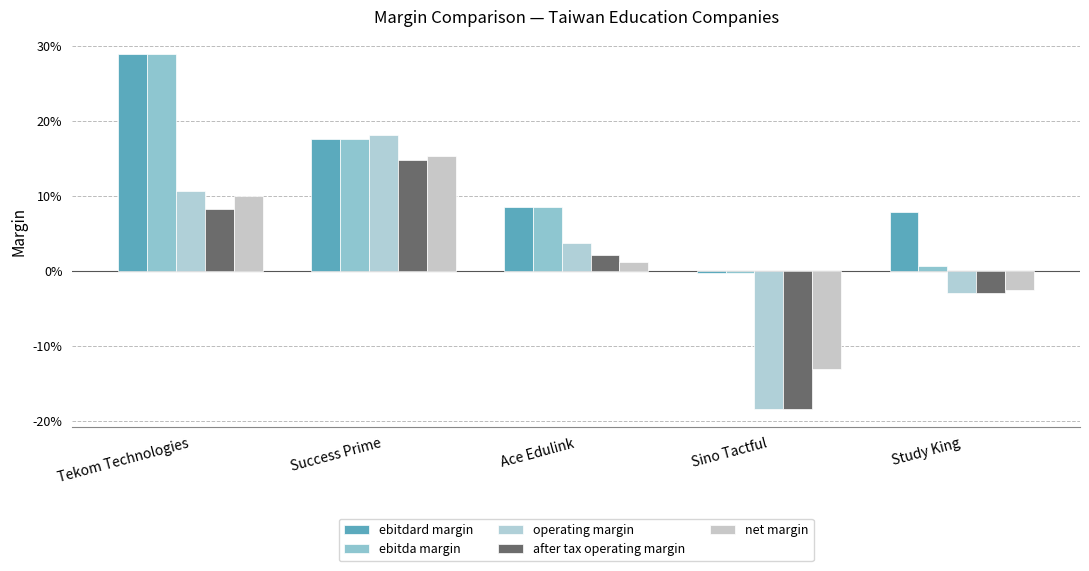

What is the maximum value shown in the chart?

0.3